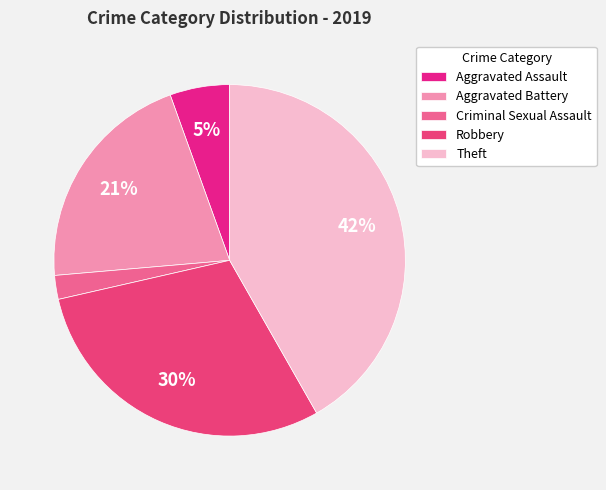

How many segments does this pie chart have?

5